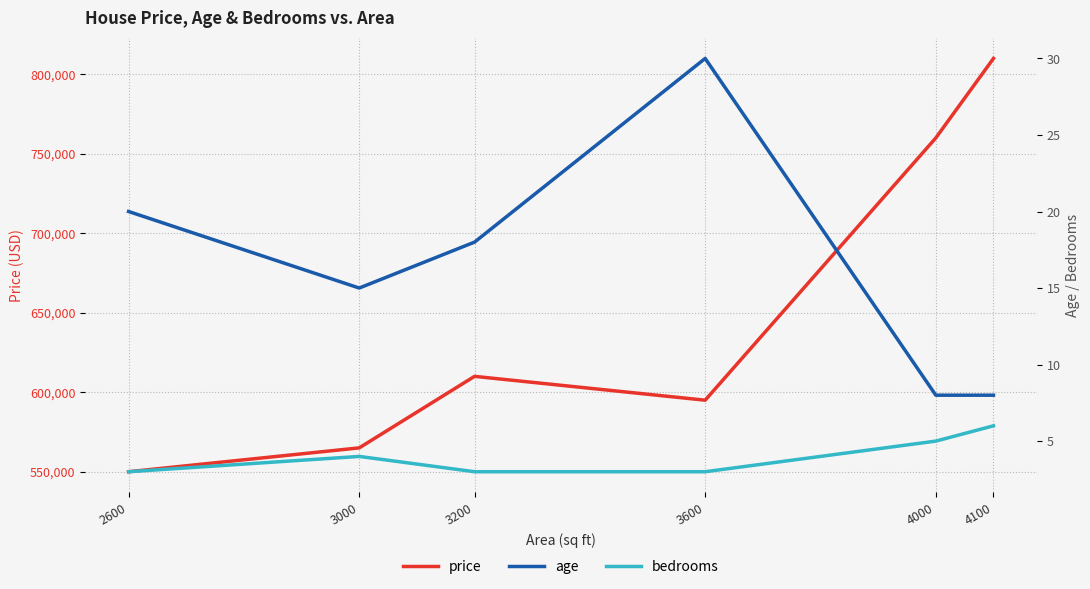

What is the value of the bedrooms point at the 2nd from the left?

4